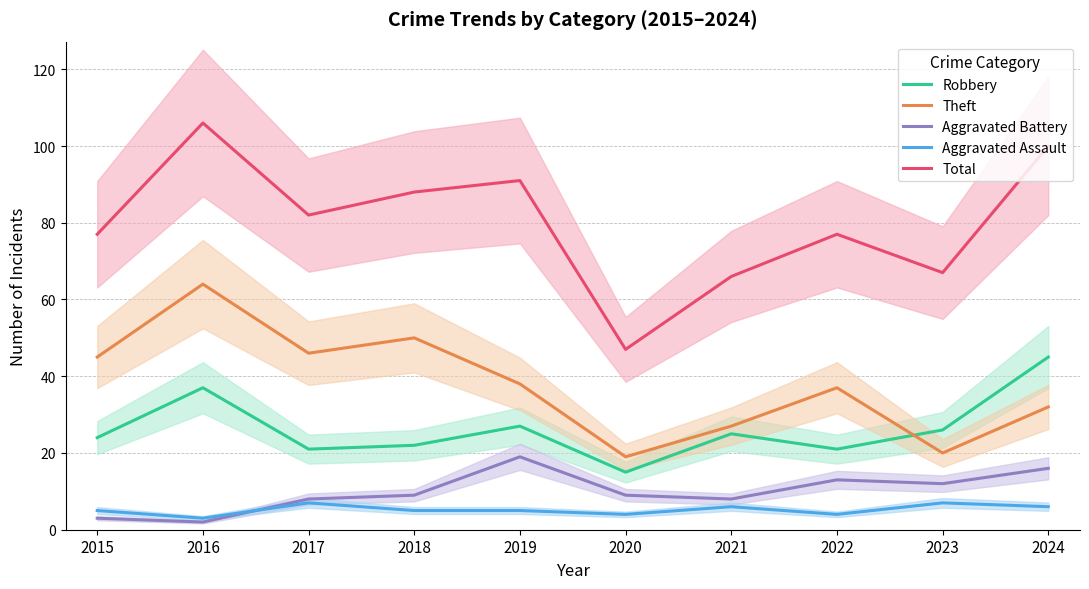

Read the Robbery value at 2017.

21